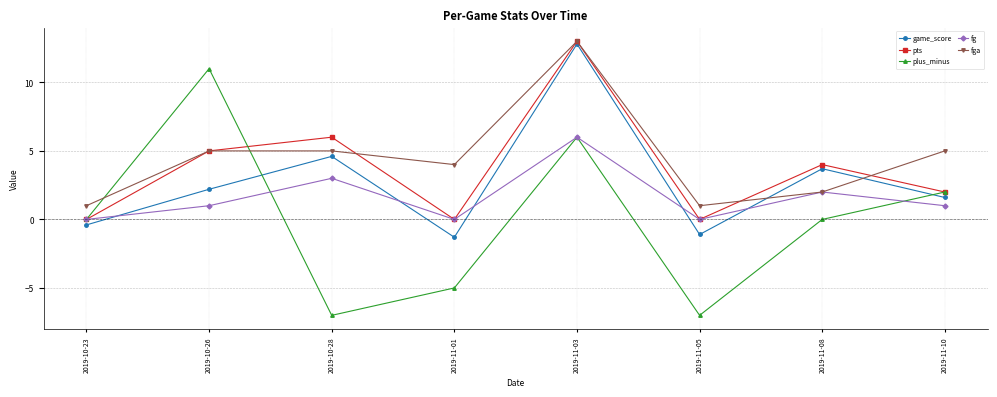

True or false: game_score has a value of -0.3 at 2019-11-05.

False